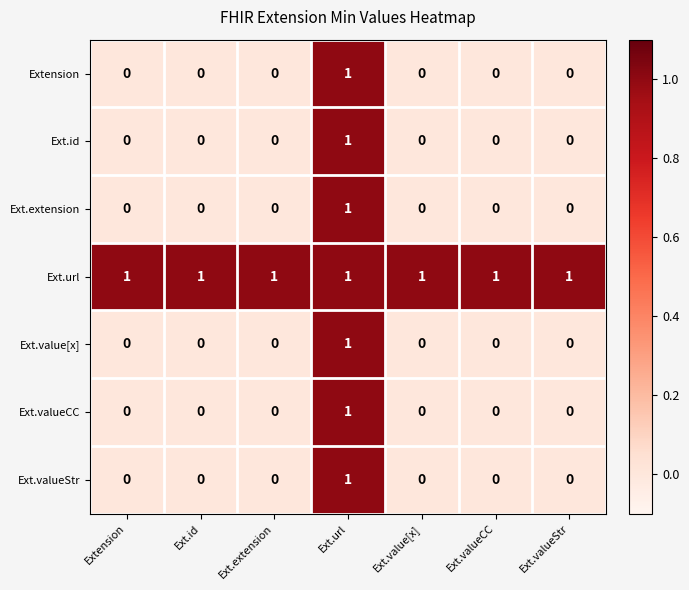

The Ext.url series shows 1 at Extension. True or false?

True